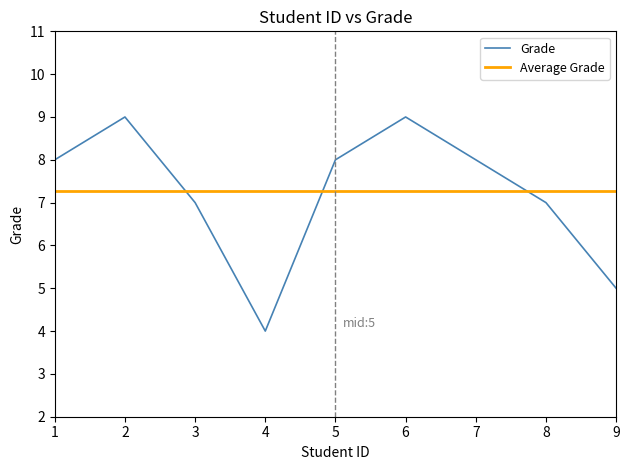

Count the Grade values in the range 7 to 8.

5